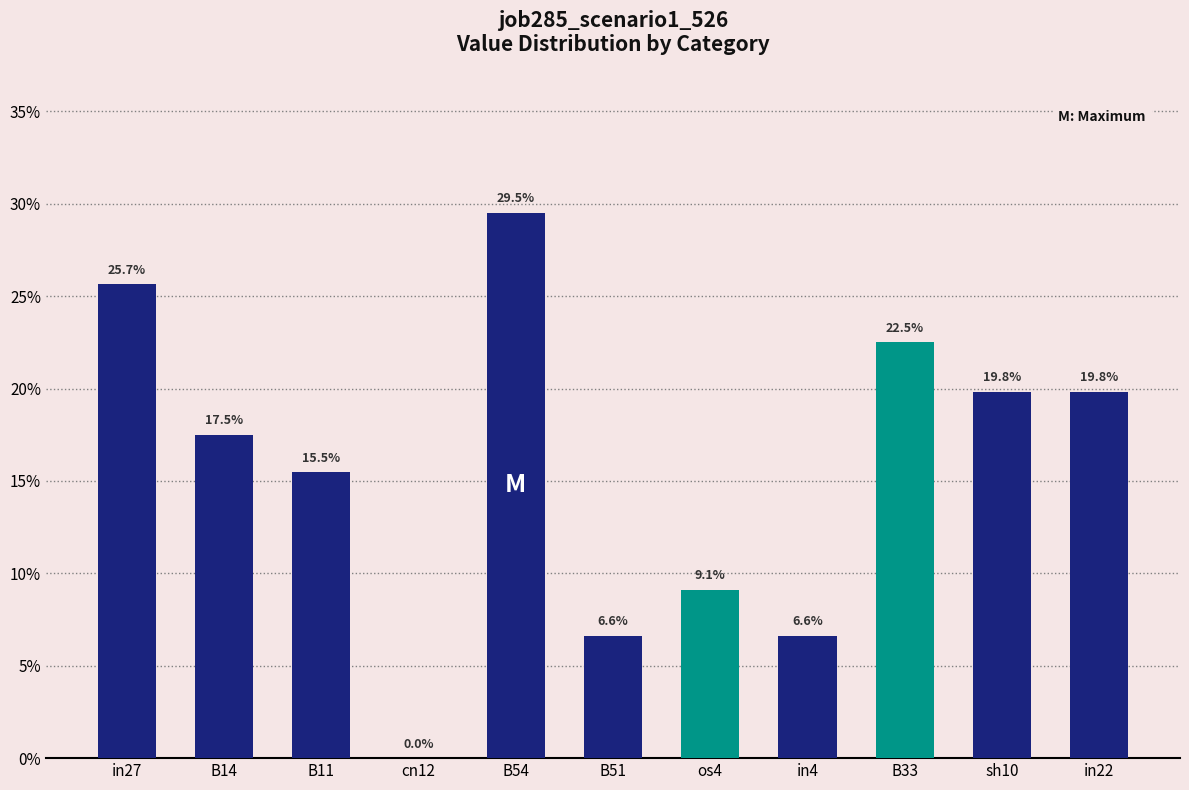

Reading left to right, transcribe all the data shown in this chart.

0.3	0.2	0.2	0.0	0.3	0.1	0.1	0.1	0.2	0.2	0.2